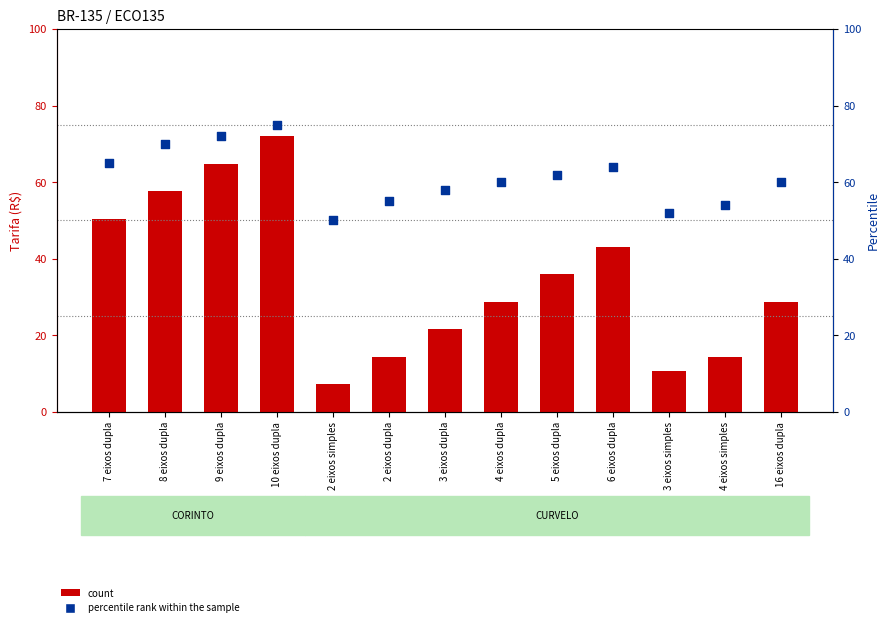

At which category is the sum across all series the highest?

10 eixos dupla